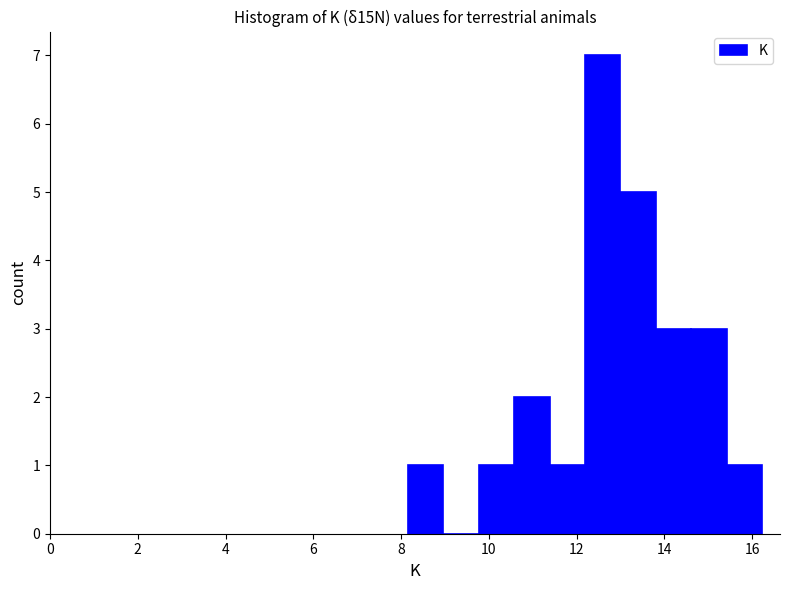

How tall is the bar that spans 13.0 to 13.8 on the x-axis? Neither the bar edges nor the heights are printed on the chart, so give them approximately, as read against the axes.

5